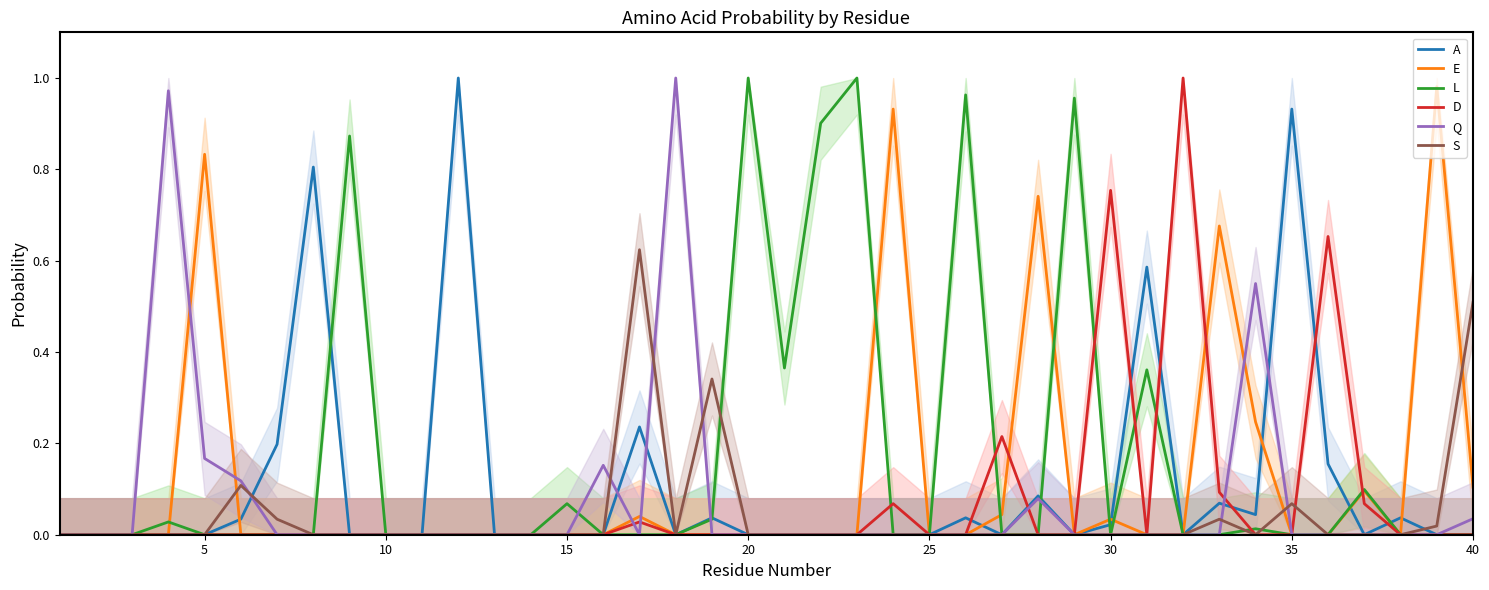

True or false: D has a value of 0.6 at 5.

False